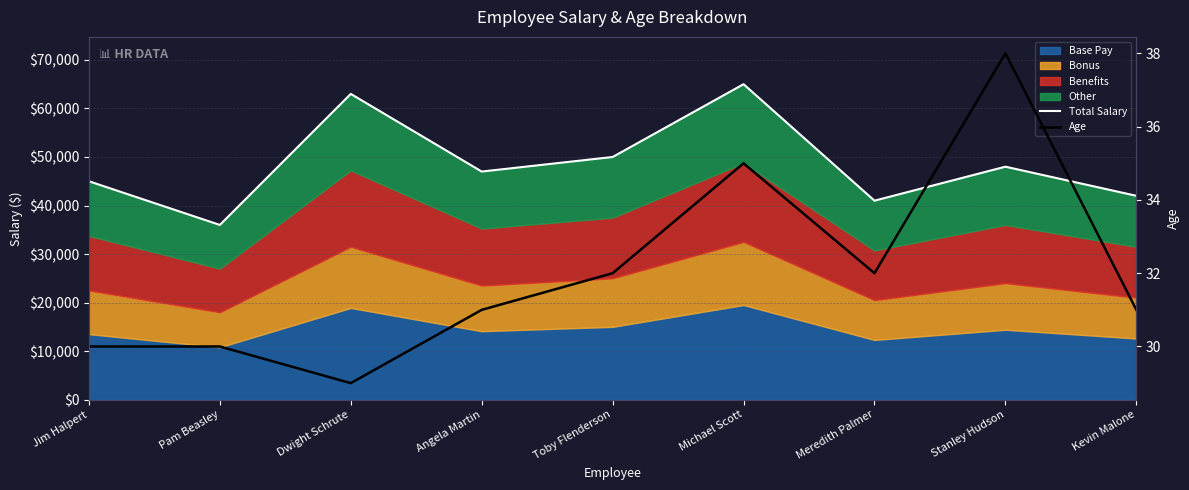

Does the chart display data point markers on the line(s)?

No